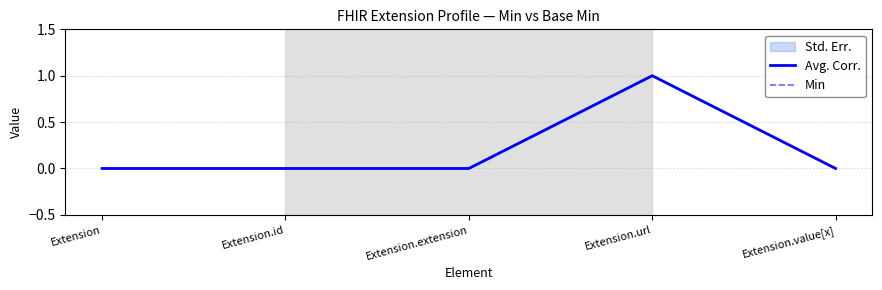

Reading left to right, extract all data points from this chart.

Avg. Corr.: Extension=0	Extension.id=0	Extension.extension=0	Extension.url=1	Extension.value[x]=0
Min: Extension=0	Extension.id=0	Extension.extension=0	Extension.url=1	Extension.value[x]=0